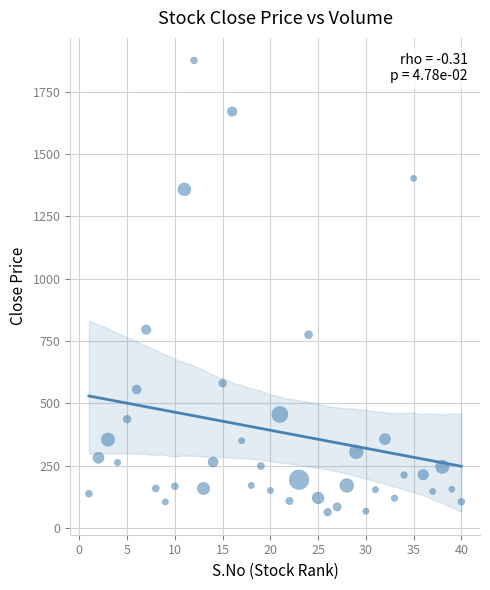

What is the range of Y values (max minus min)?

1812